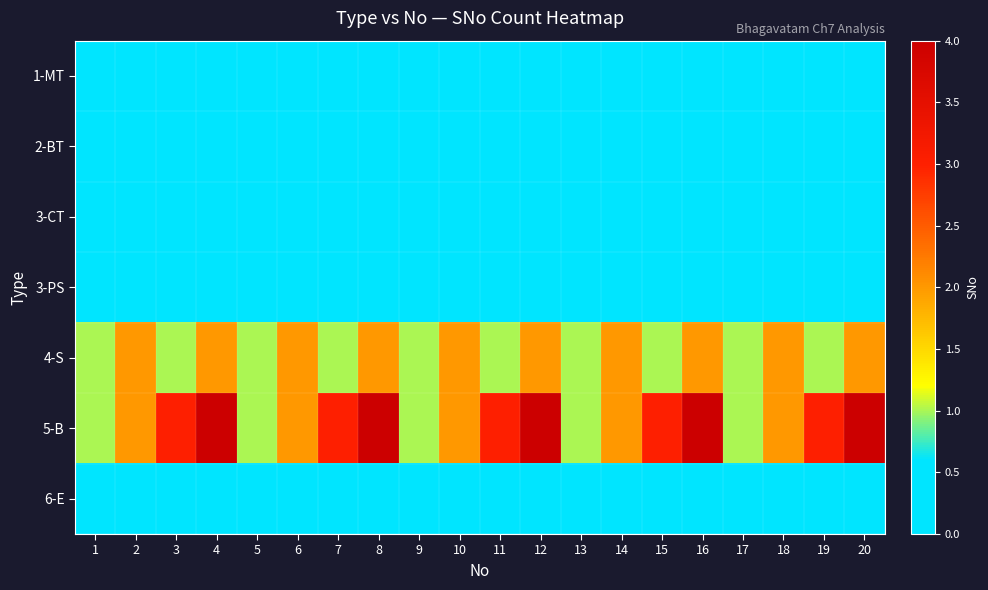

Which label corresponds to the largest value in the chart?

4